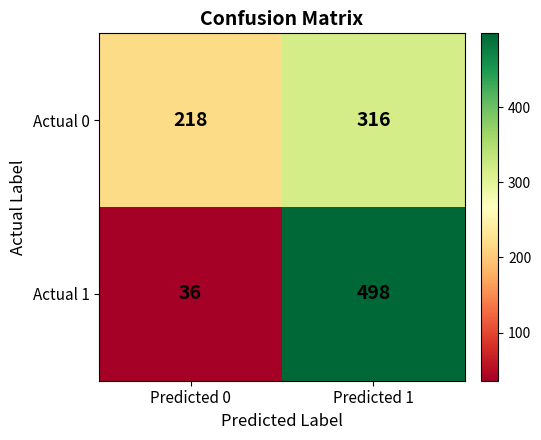

At which label is Actual 0 closest to 267?

Predicted 0